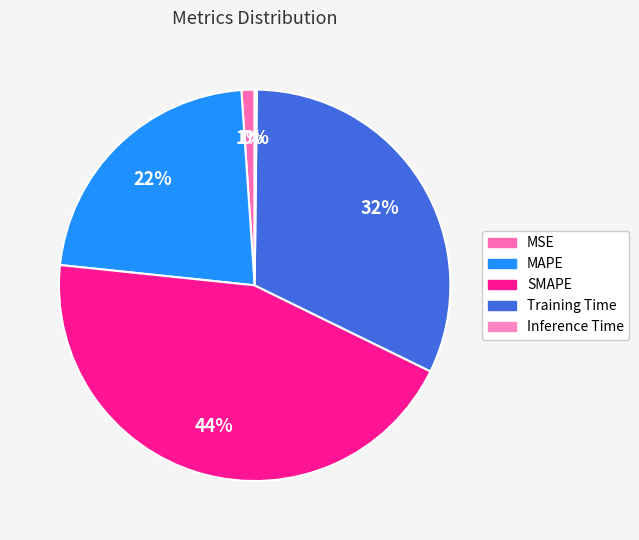

What is the change in value from SMAPE to Training Time?

-0.6